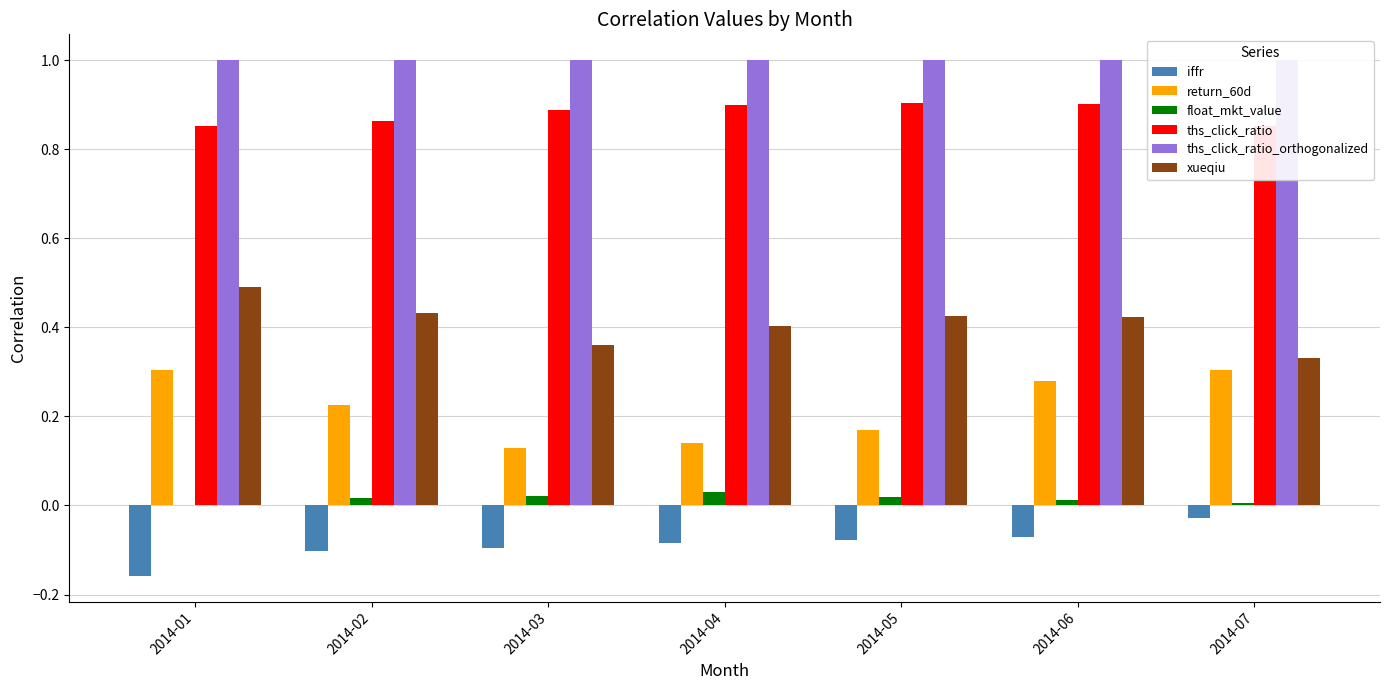

What is the value of the iffr bar at the 1st from the left?

-0.2